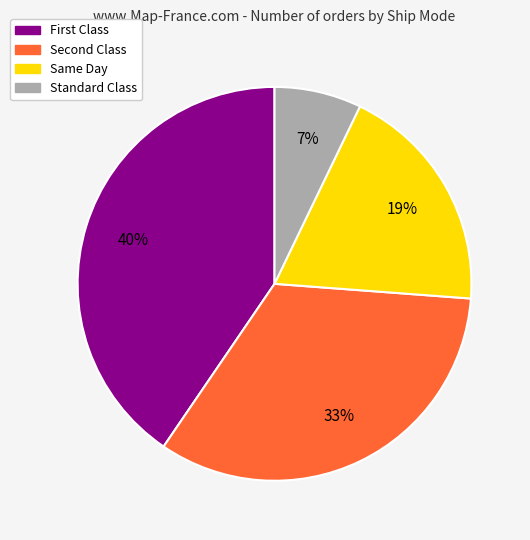

Count the number of slices in the pie.

4